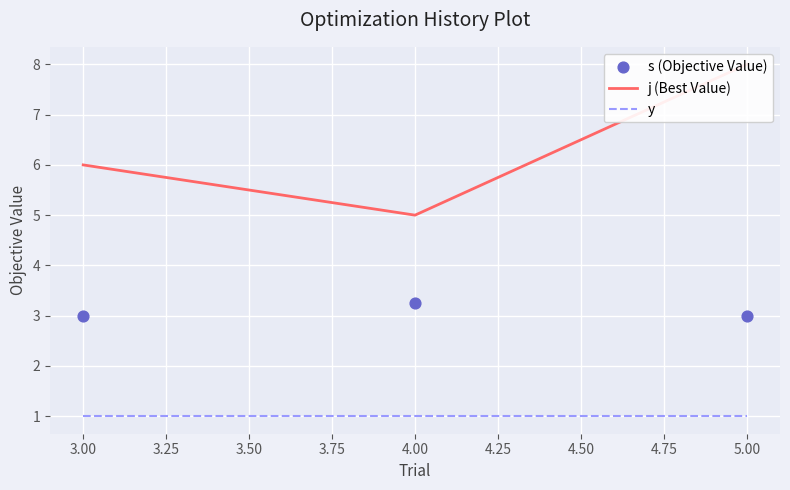

Which series reaches the maximum Y coordinate?

j (Best Value)